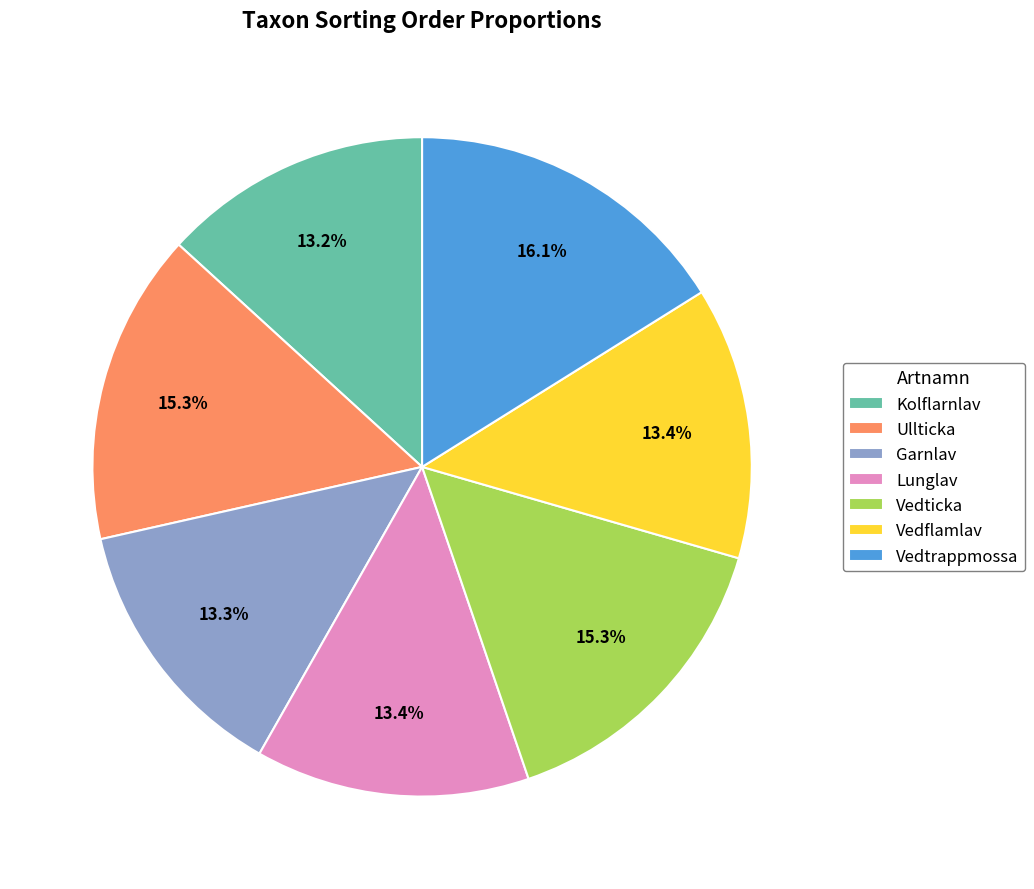

Is there a majority slice in this chart?

No